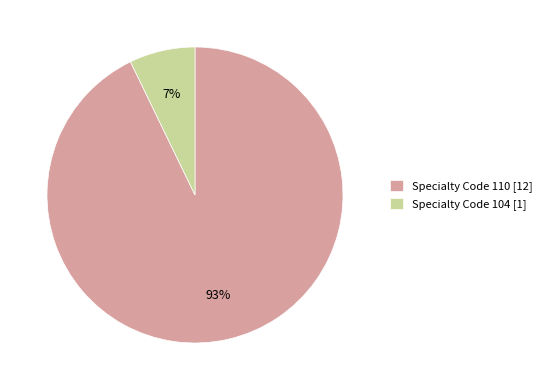

Is it true that Specialty Code 104 [1] is 1% of the pie?

False